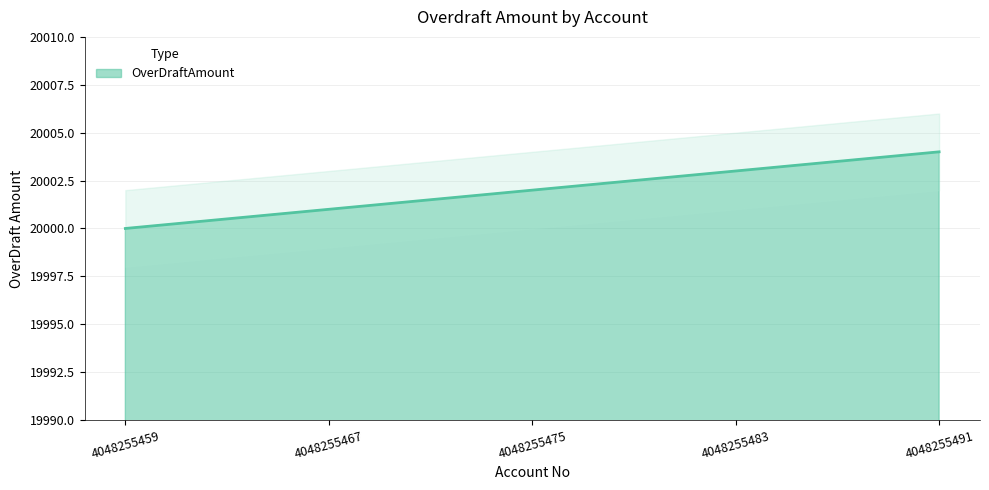

What is the value of the 1st point from the left?

20000